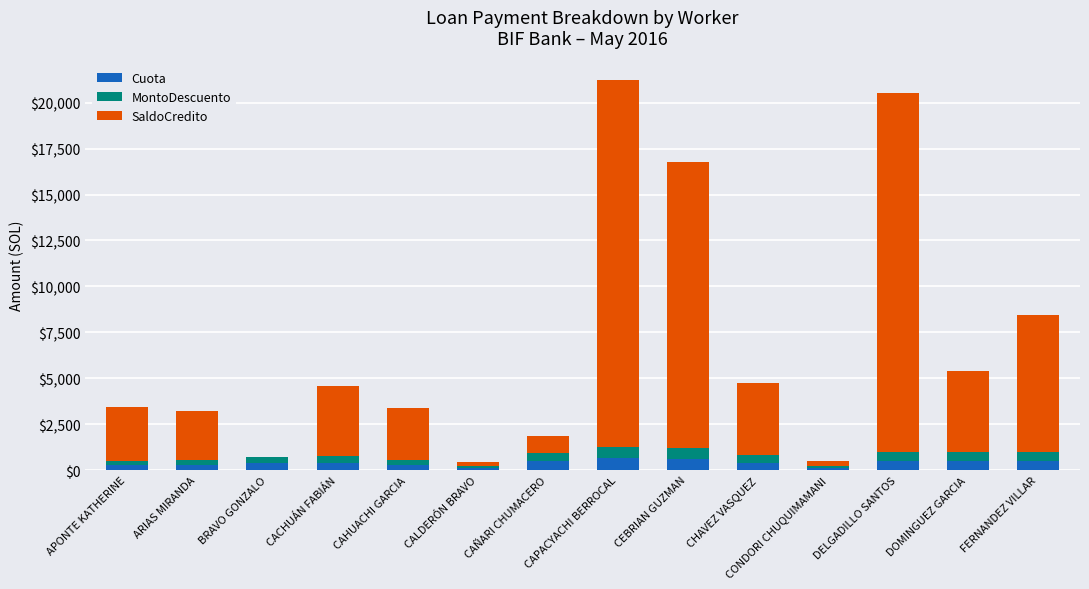

How many data points does each series have?

14